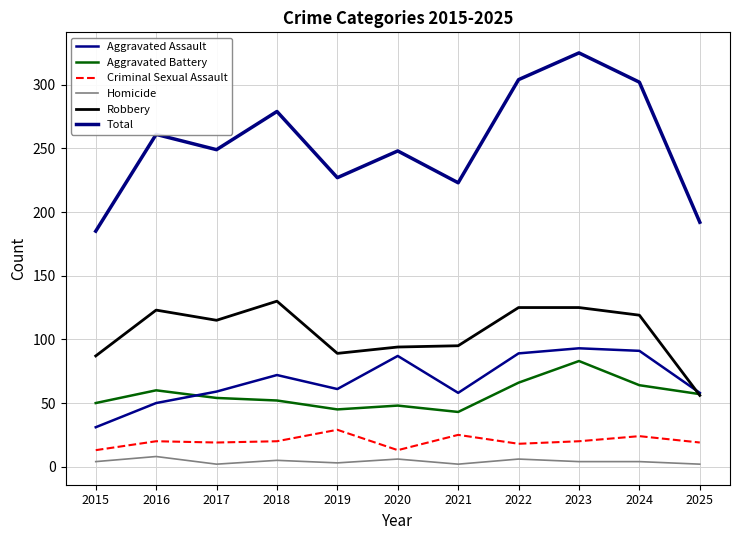

What are all the series names shown in the legend?

Aggravated Assault, Aggravated Battery, Criminal Sexual Assault, Homicide, Robbery, Total